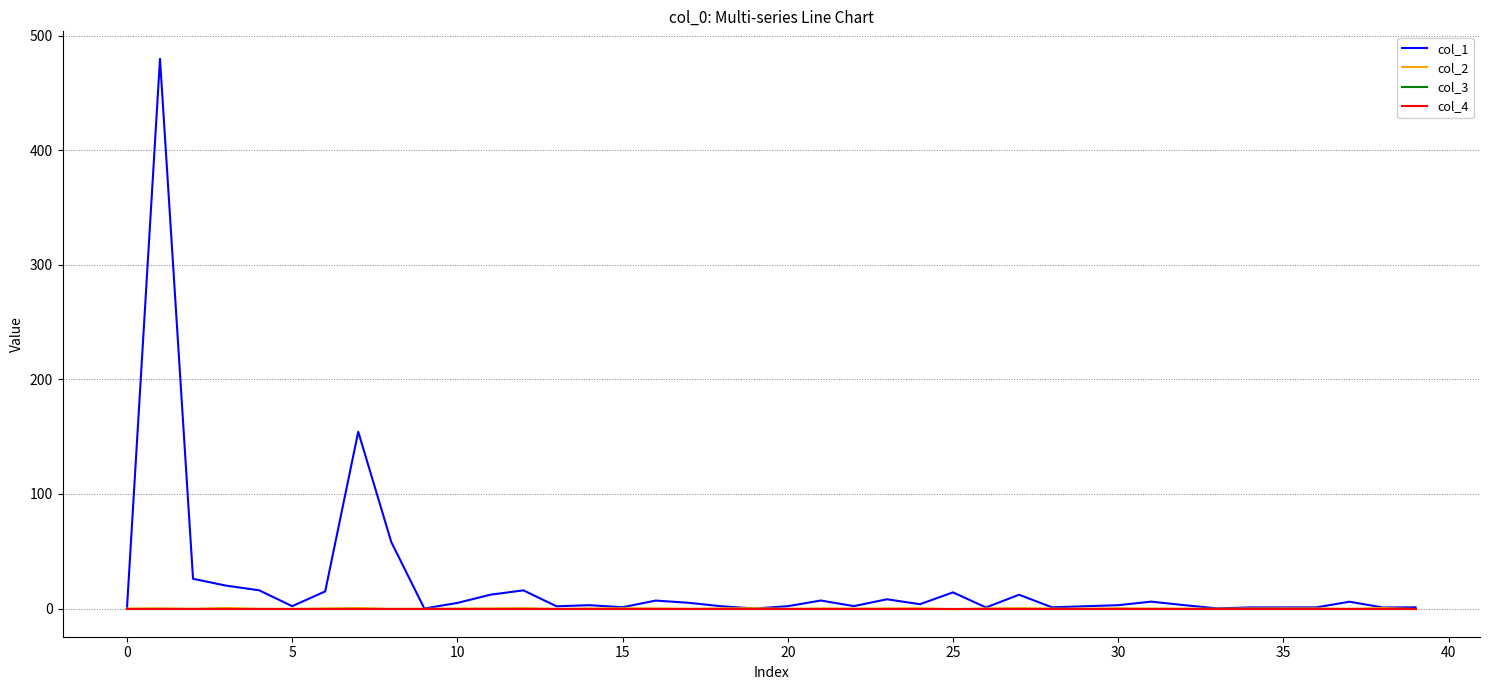

Does the chart display data point markers on the line(s)?

No